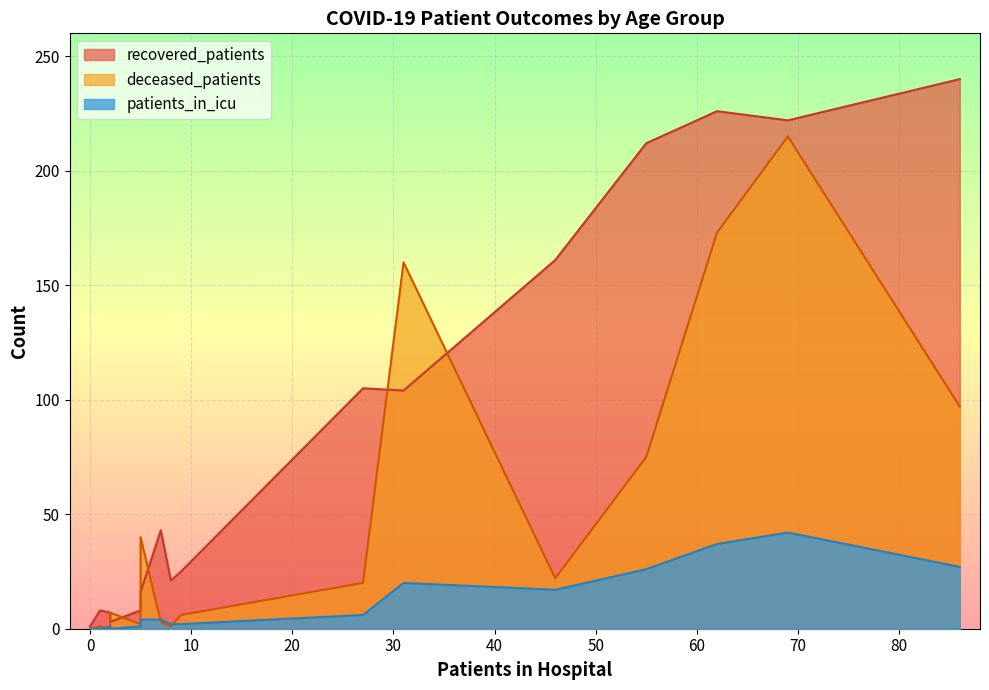

What are all the series names shown in the legend?

recovered_patients, deceased_patients, patients_in_icu